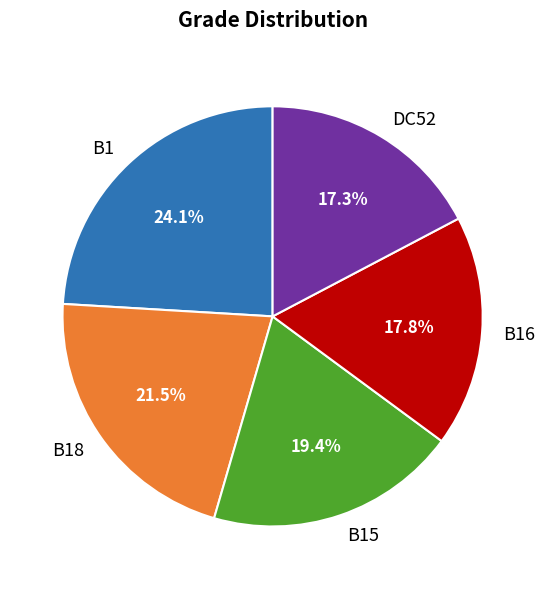

Combined, do B18 and DC52 account for over 50%?

No